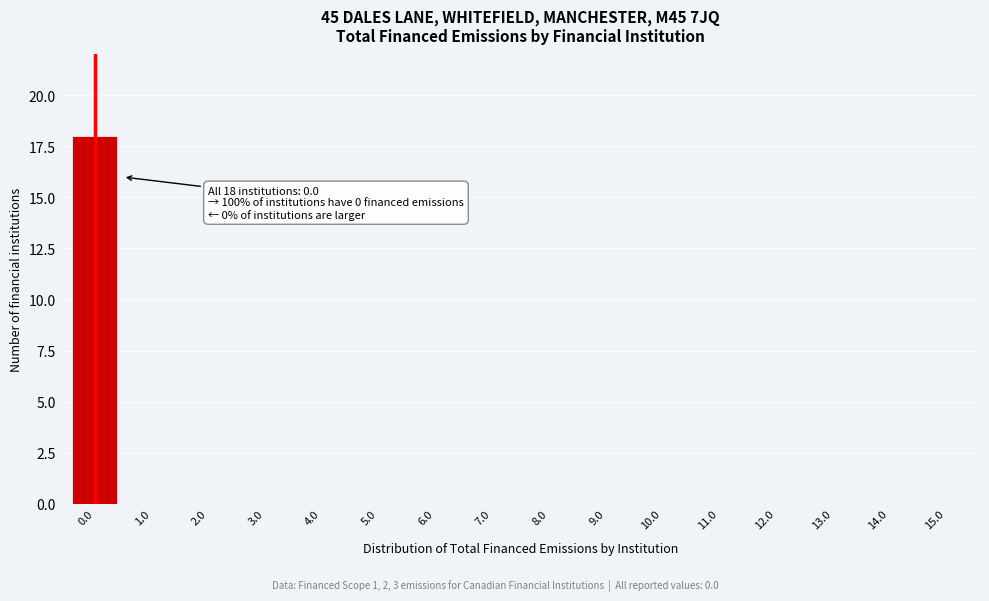

Reading right to left, list all the values displayed in this chart.

15.0=0	14.0=0	13.0=0	12.0=0	11.0=0	10.0=0	9.0=0	8.0=0	7.0=0	6.0=0	5.0=0	4.0=0	3.0=0	2.0=0	1.0=0	0.0=18